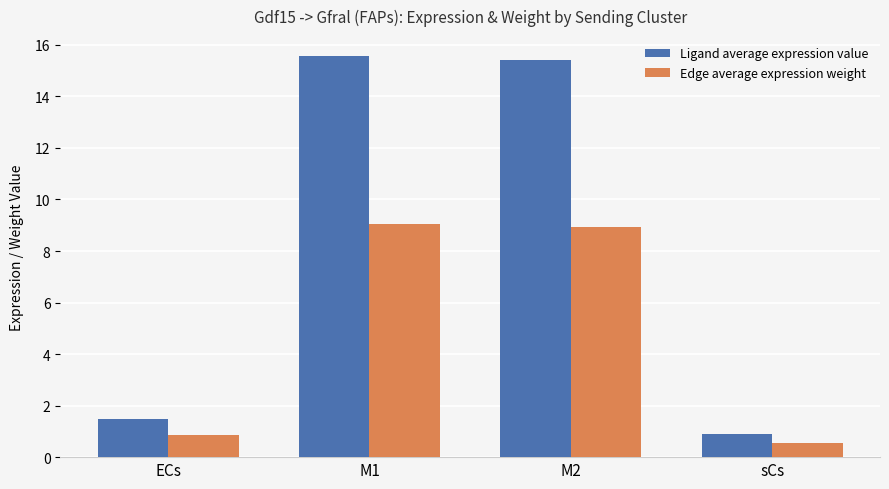

What is the label of the 4th bar from the right?

ECs